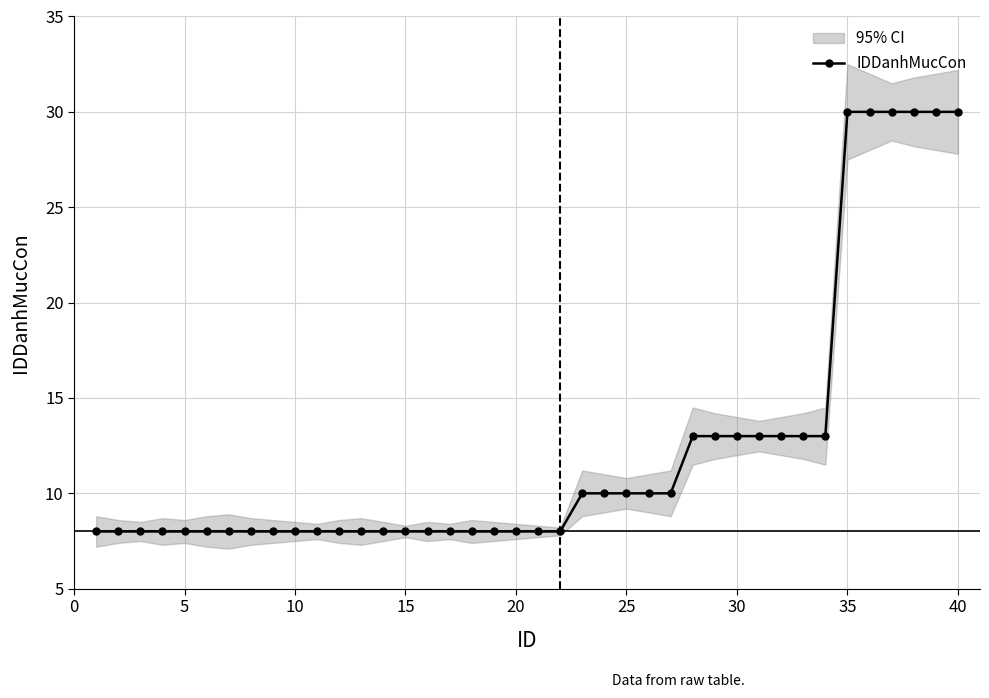

Reading left to right, transcribe all the data shown in this chart.

8	8	8	8	8	8	8	8	8	8	8	8	8	8	8	8	8	8	8	8	8	8	10	10	10	10	10	13	13	13	13	13	13	13	30	30	30	30	30	30